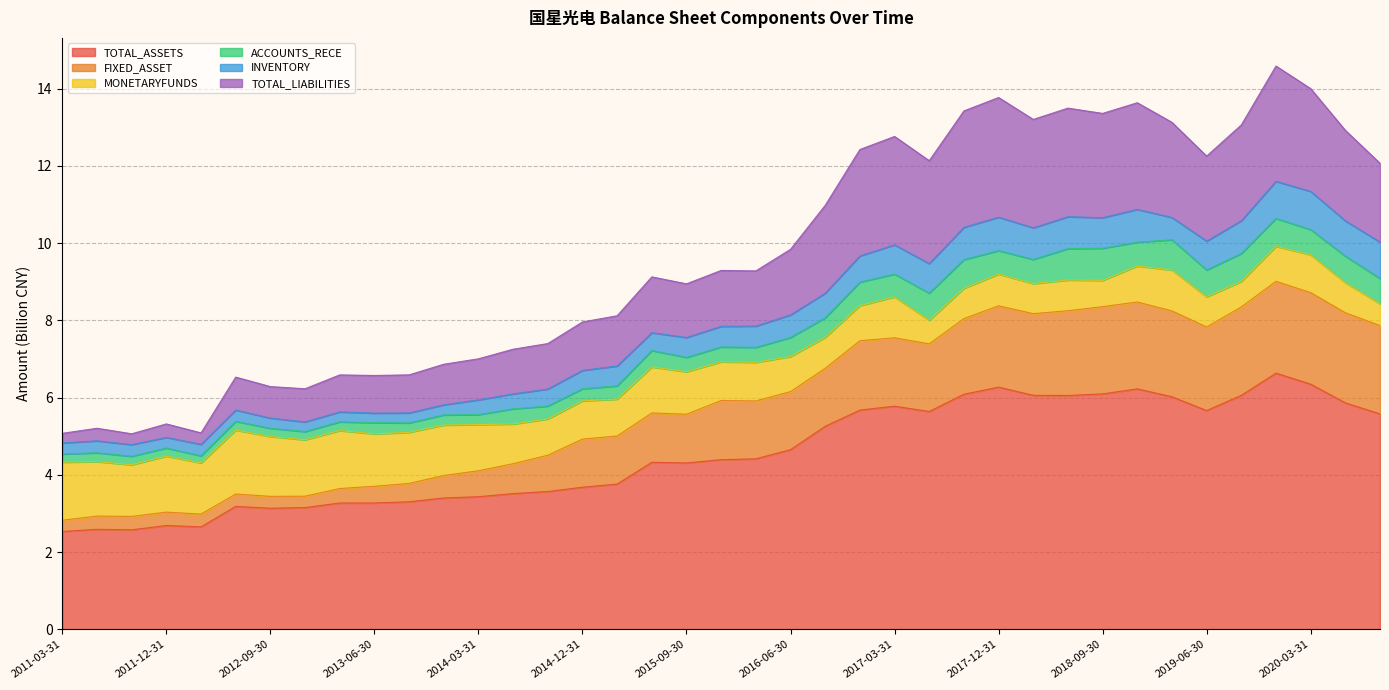

What is the maximum value for TOTAL_ASSETS?

6.6